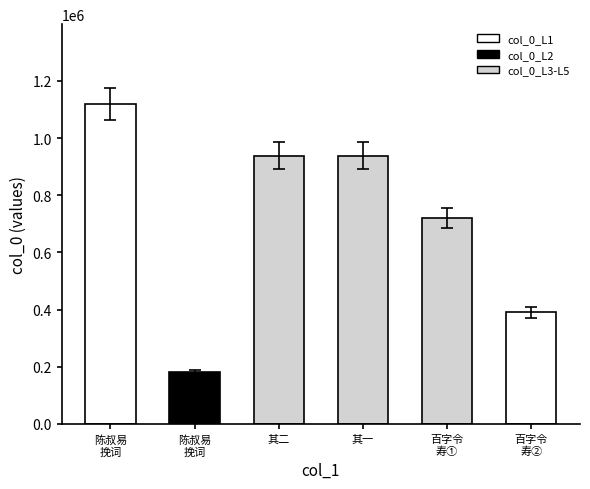

What is the difference between the second highest and second lowest values?

547858